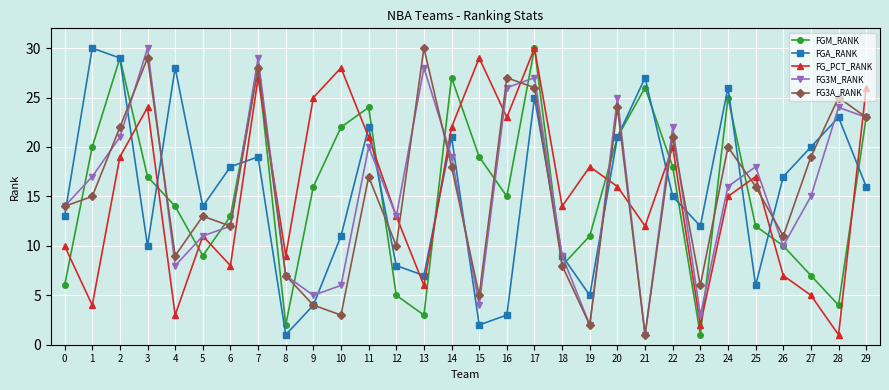

The FGA_RANK series shows 11 at 12. True or false?

False